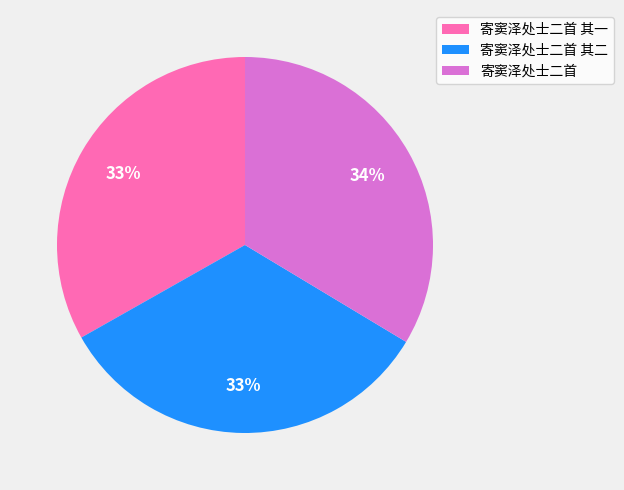

To the nearest percent, what portion does 寄窦泽处士二首 其一 represent?

33%